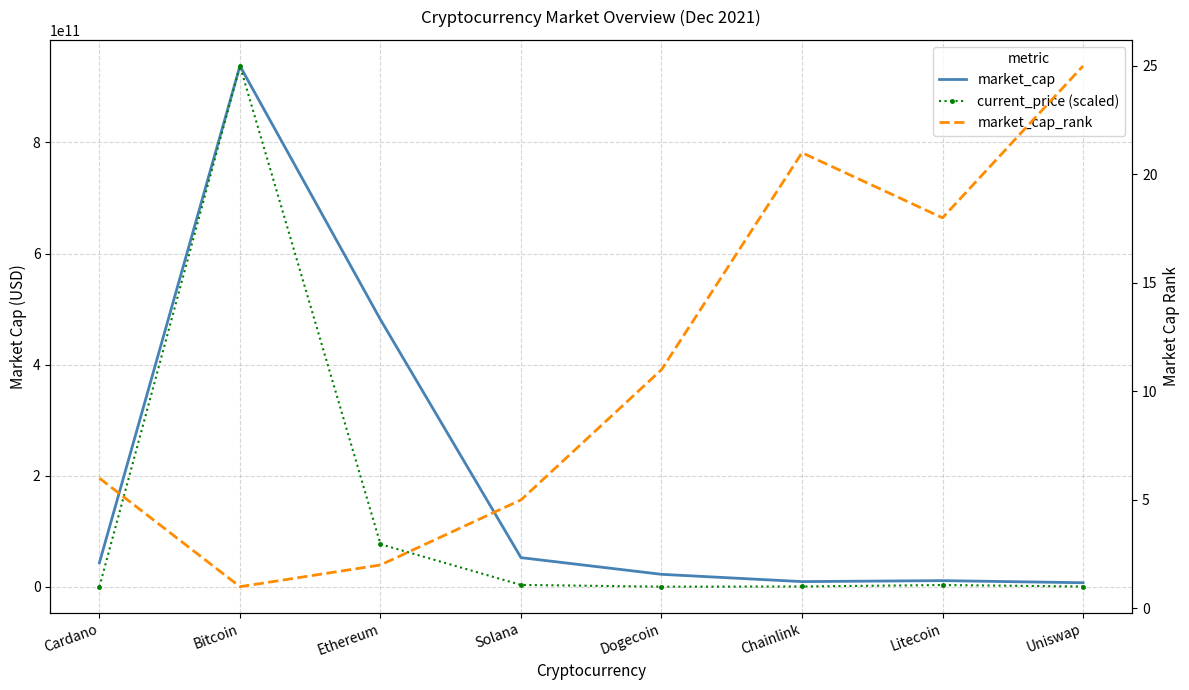

What are all the series names shown in the legend?

market_cap, current_price (scaled), market_cap_rank